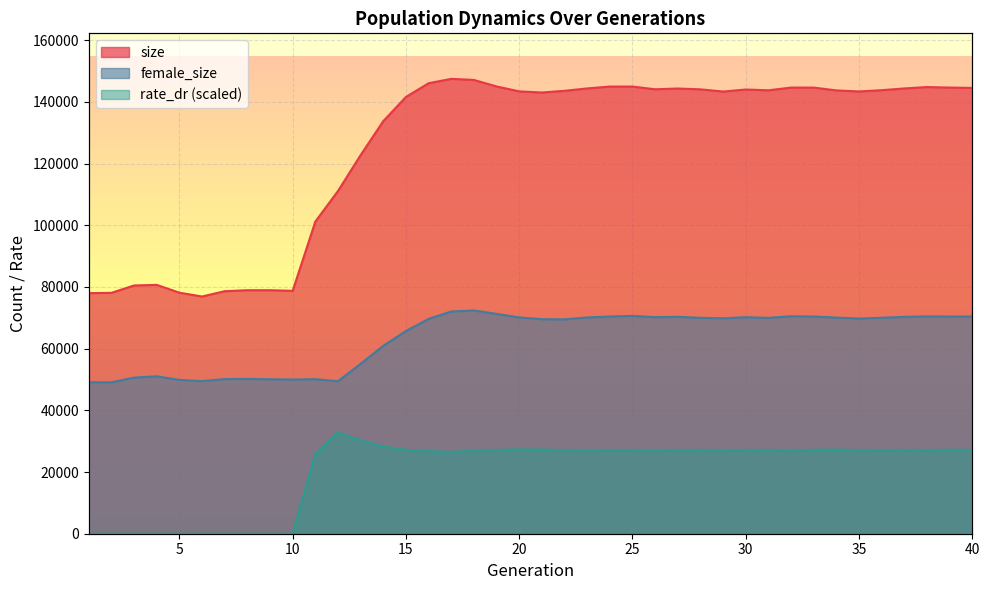

Reading left to right, transcribe all the data shown in this chart.

size: 78009.0	78097.0	80499.0	80684.0	78142.0	76919.0	78635.0	78951.0	78952.0	78762.0	101203.0	111118.0	122777.0	133782.0	141611.0	146057.0	147492.0	147137.0	145019.0	143423.0	143058.0	143604.0	144379.0	144985.0	144986.0	144104.0	144351.0	144083.0	143370.0	144026.0	143775.0	144657.0	144653.0	143741.0	143393.0	143816.0	144373.0	144831.0	144657.0	144551.0
female_size: 49118.0	49099.0	50620.0	51036.0	49878.0	49488.0	50137.0	50208.0	50077.0	49996.0	50107.0	49447.0	55097.0	60932.0	65725.0	69663.0	72038.0	72379.0	71288.0	70131.0	69559.0	69519.0	70120.0	70418.0	70634.0	70211.0	70321.0	70014.0	69849.0	70195.0	69985.0	70508.0	70422.0	70073.0	69770.0	70023.0	70315.0	70470.0	70417.0	70413.0
rate_dr: 0.0	0.0	0.0	0.0	0.0	0.0	0.0	0.0	0.0	0.0	25840.0	32843.8	30298.1	28289.1	27185.1	26744.1	26534.1	26888.7	27138.5	27315.4	27267.9	27084.0	26925.5	27059.5	27055.2	26949.1	27070.5	27165.4	26989.0	27141.3	27155.6	26977.2	27196.5	27262.7	27086.6	27055.8	27077.2	27126.3	27197.5	27146.3